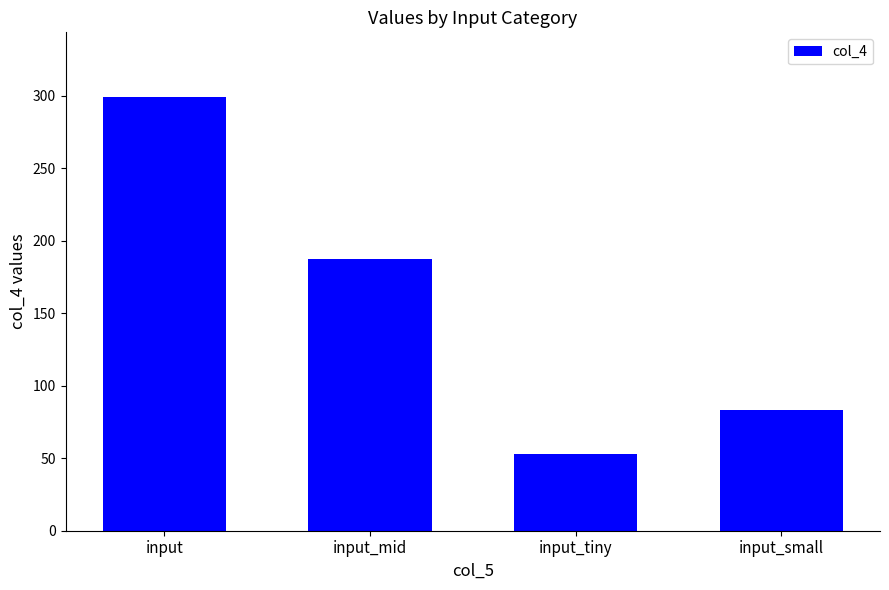

What is the minimum value shown in the chart?

53.0